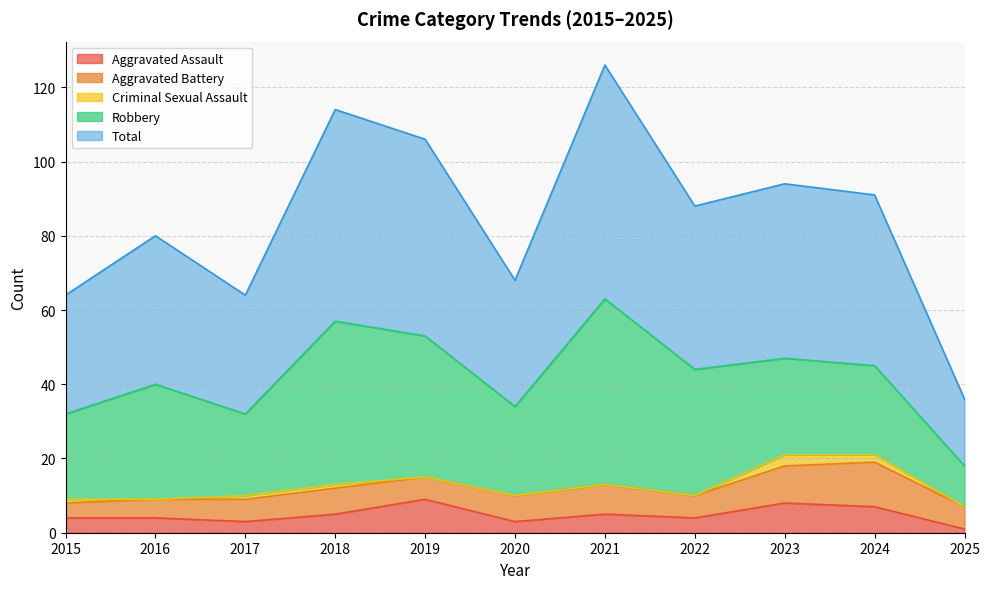

In Total, how many points are higher than both neighbors (excluding endpoints)?

4